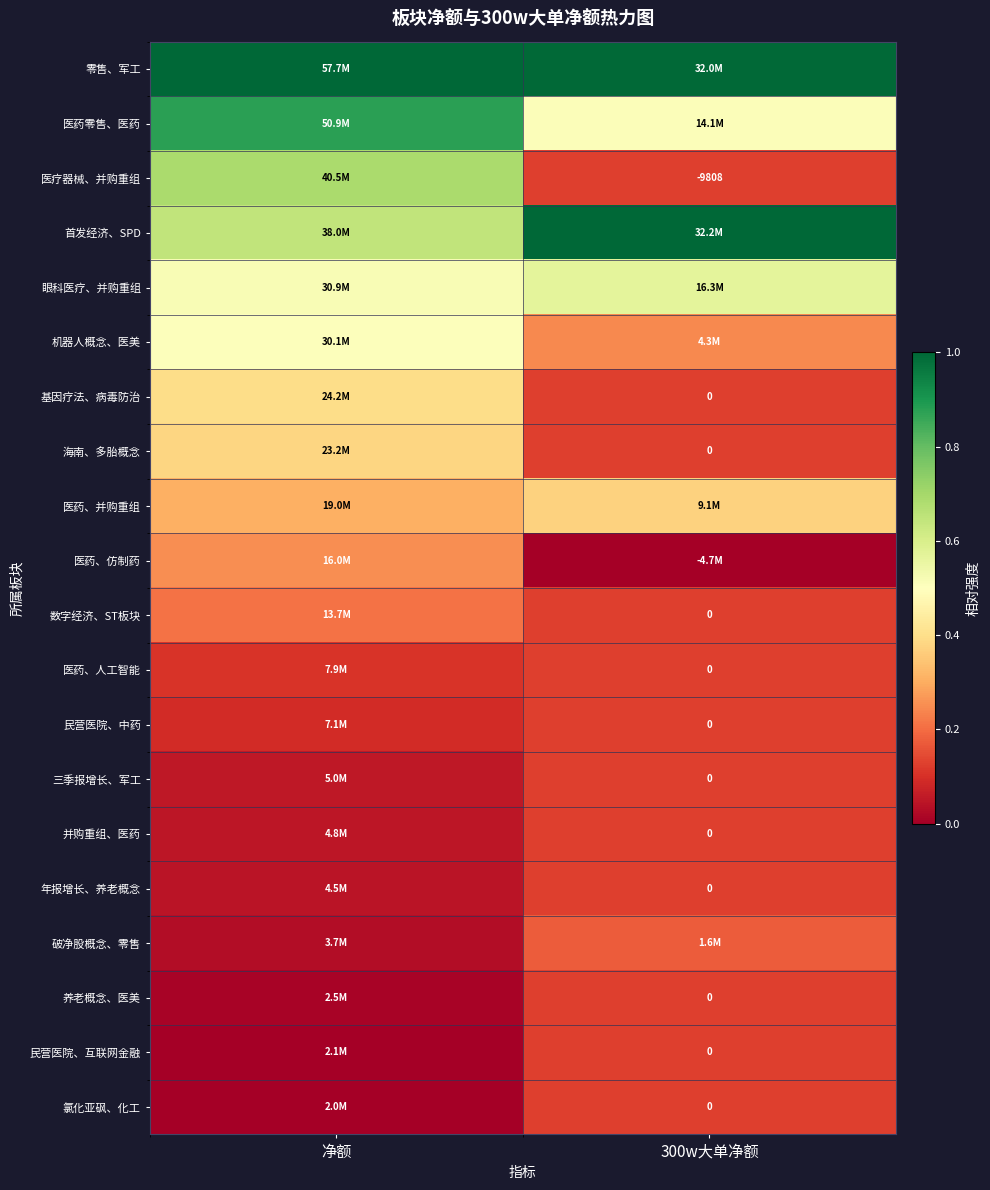

The value of 首发经济、SPD at 净额 is 1.1. True or false?

False